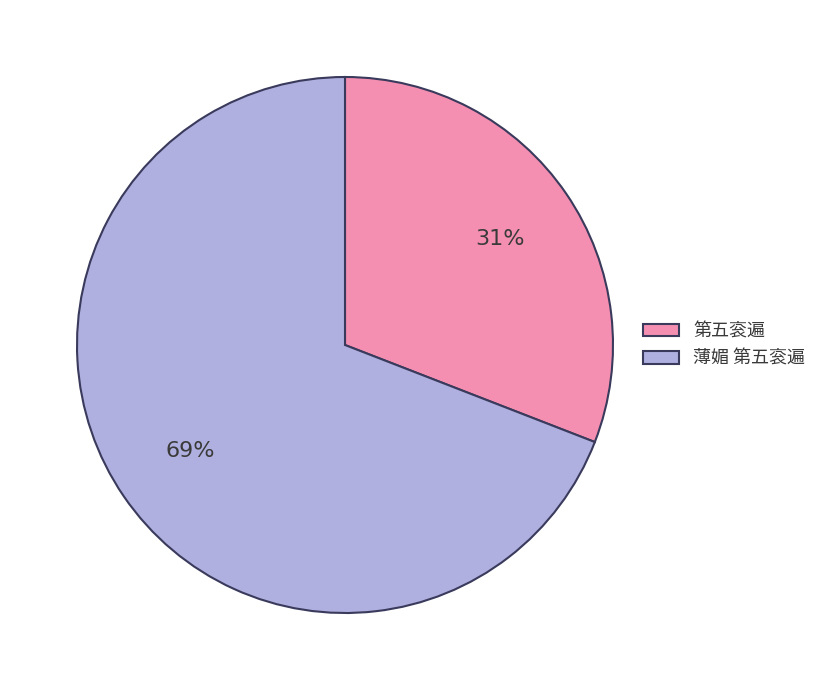

Approximately how many times larger is the value at 第五衮遍 compared to 薄媚 第五衮遍?

0.4